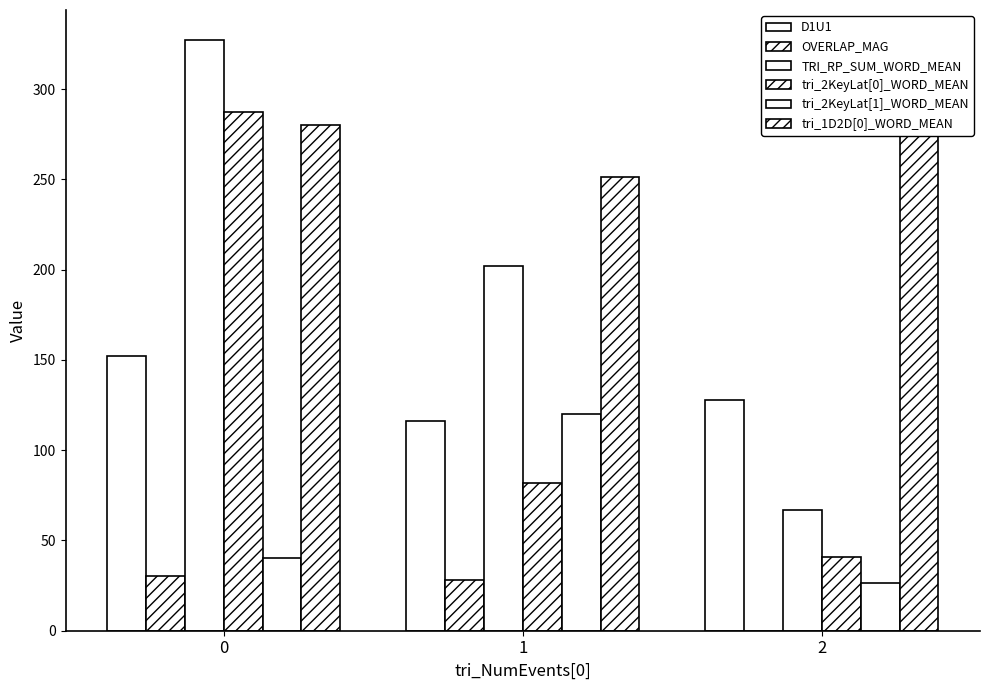

List the labels in order of tri_1D2D[0]_WORD_MEAN value, smallest first.

1, 0, 2